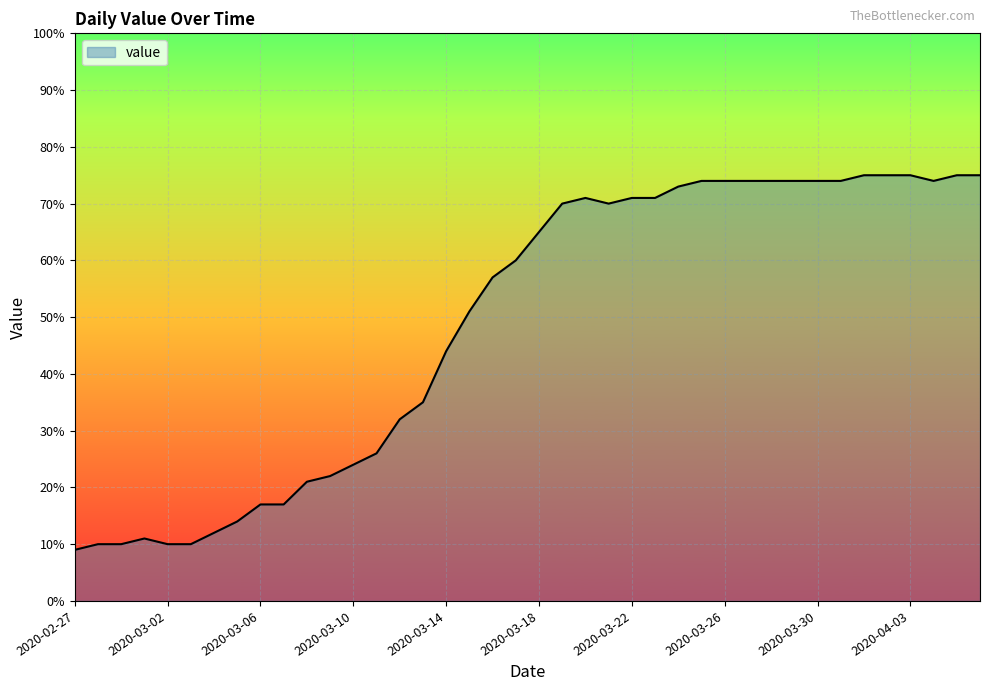

What is the greatest value displayed?

75